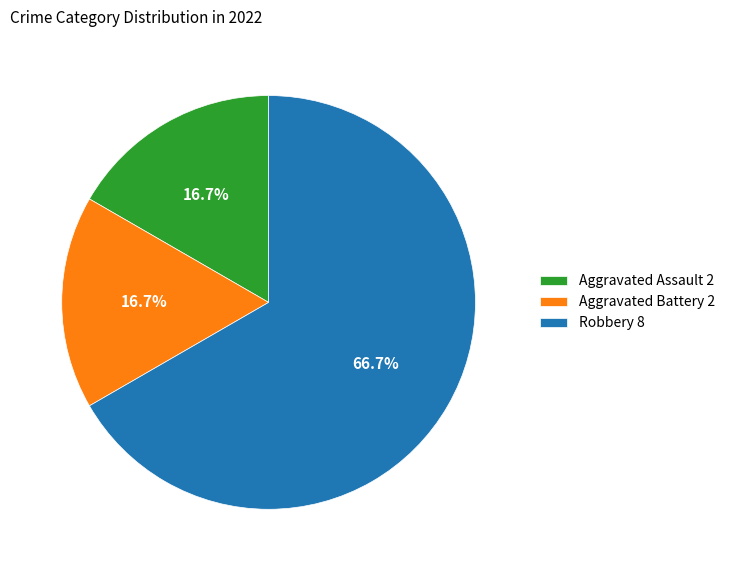

Is the sum of Robbery 8 and Aggravated Assault 2 greater than half?

Yes